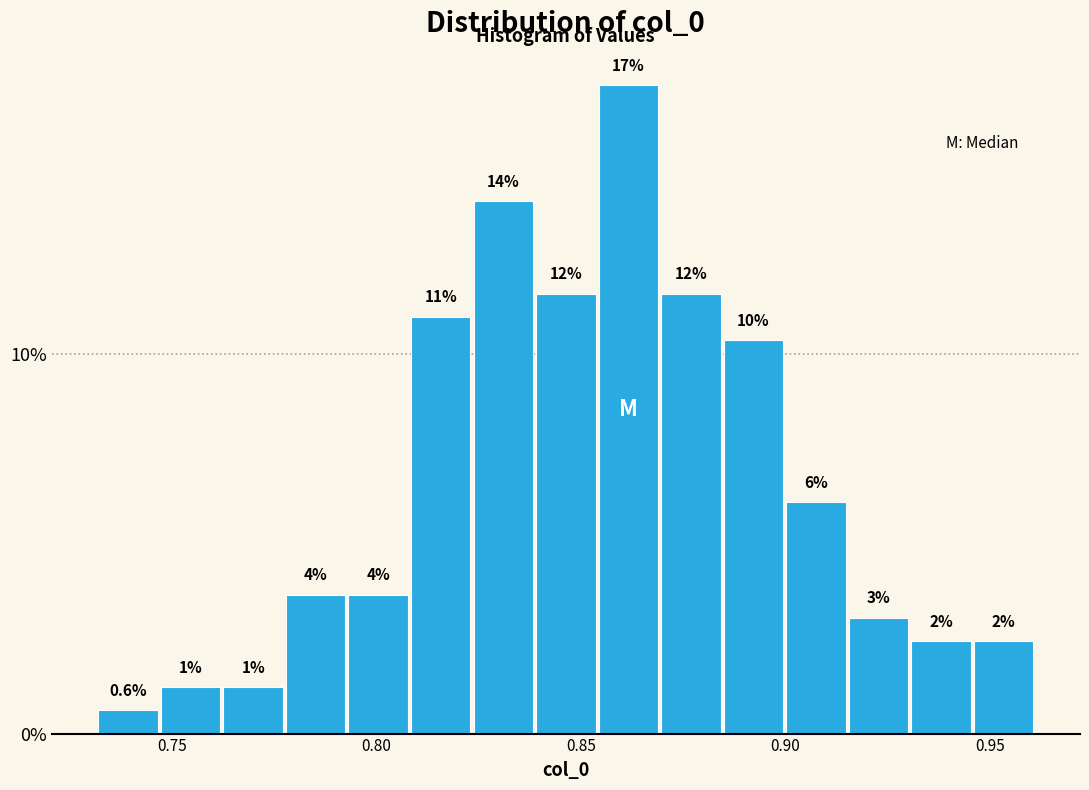

Around what value on the x-axis is the tallest bar? Give the approximate position of its centre, as read against the axis.

0.860